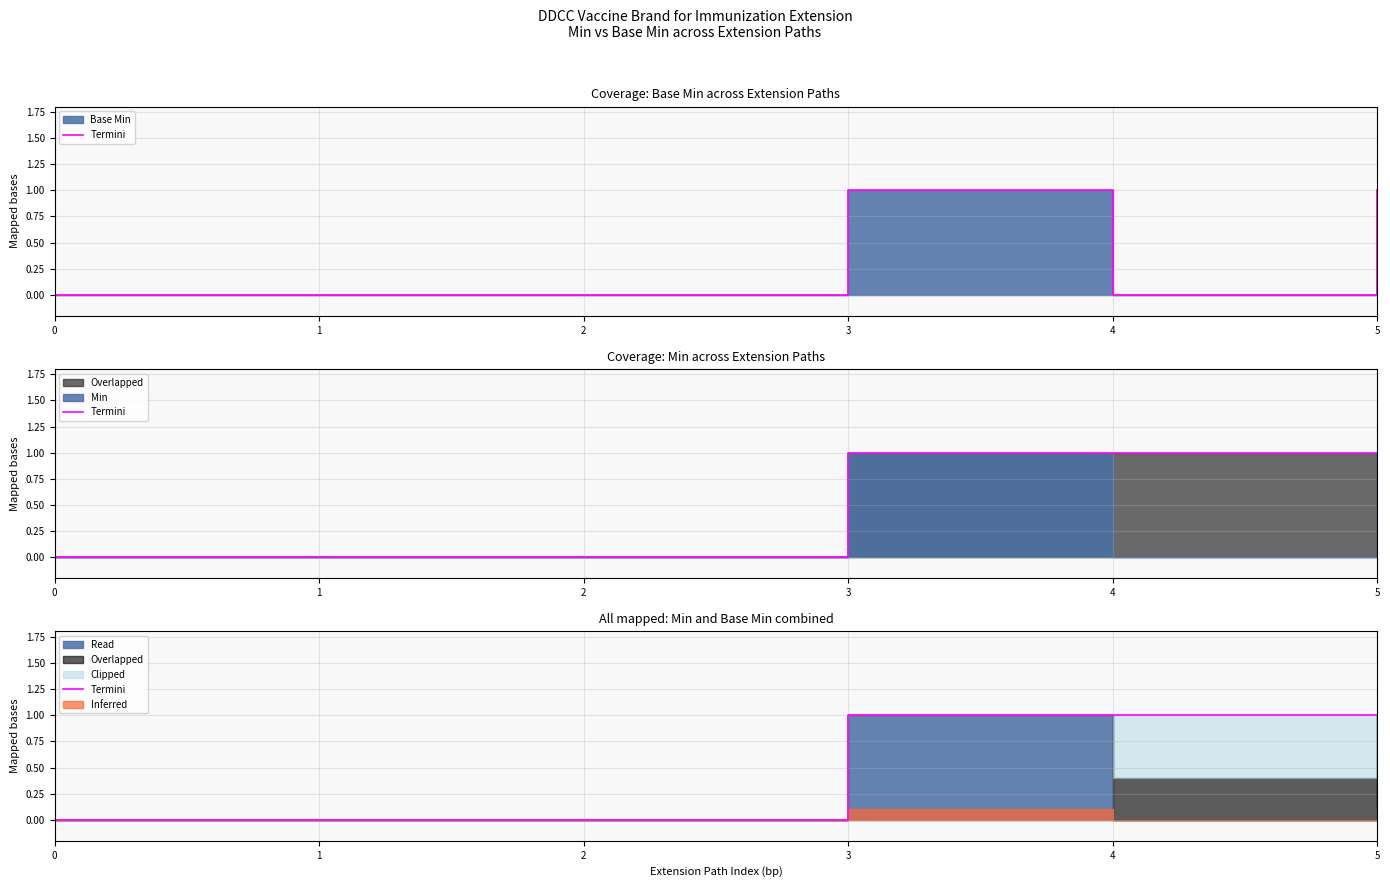

True or false: the data shows 1 at 5.

False